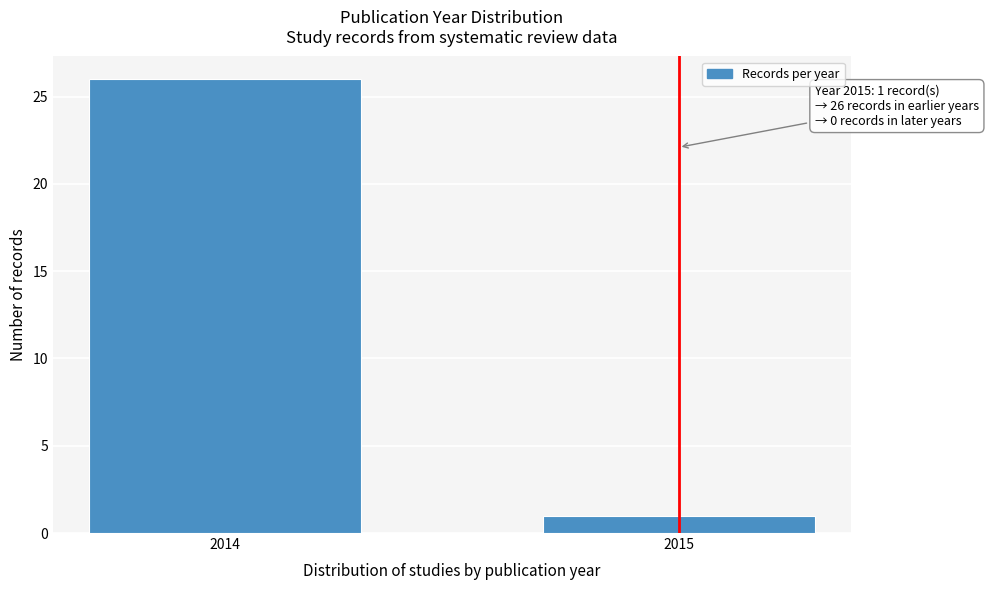

Reading left to right, list all the values displayed in this chart.

2014=26	2015=1